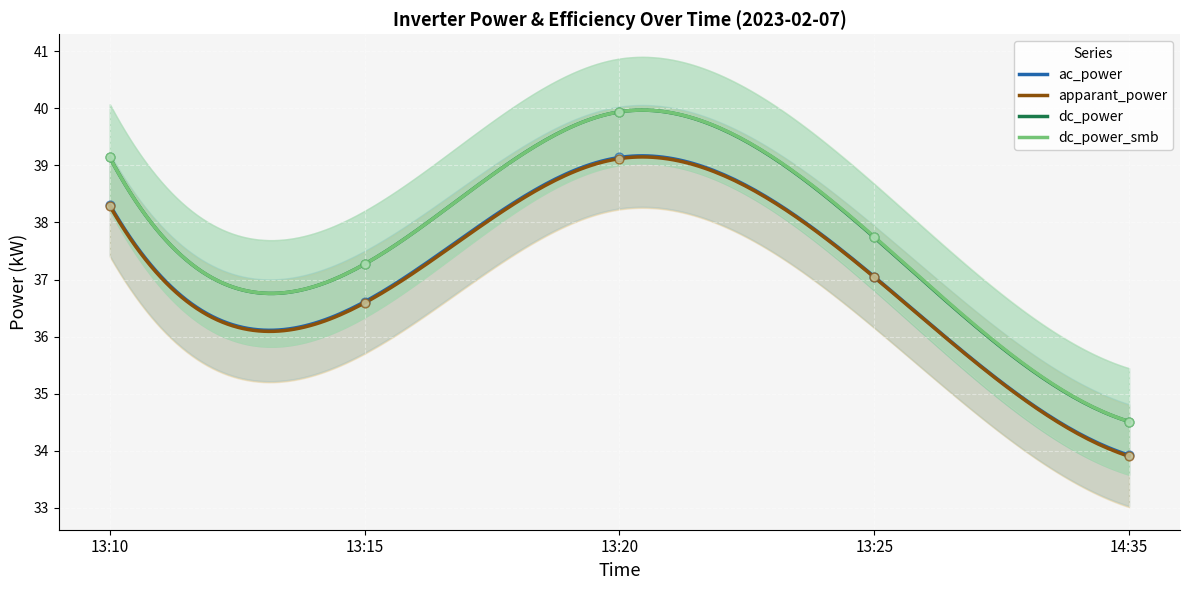

Which series has the largest total across all categories?

dc_power_smb